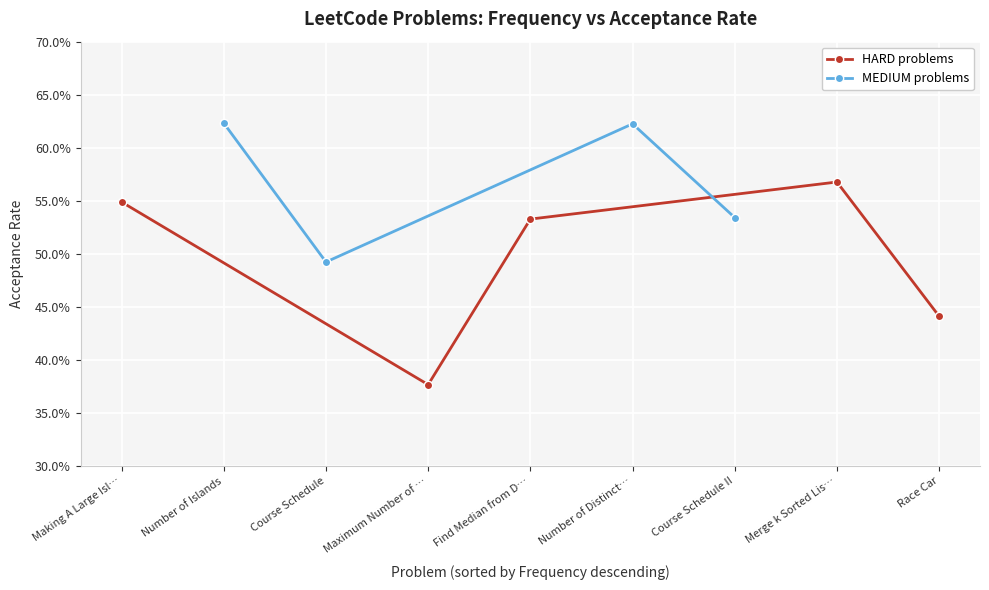

The chart shows a value of 0.3 at 81.9. True or false?

False